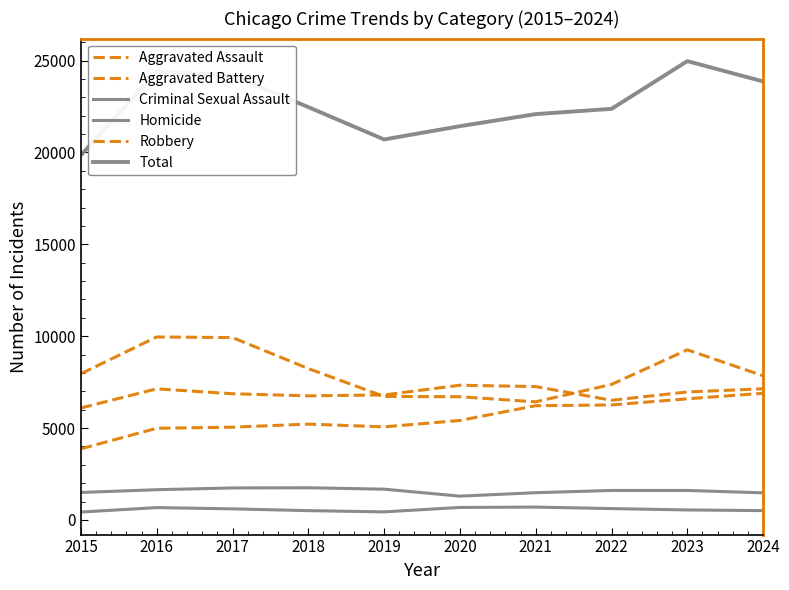

How many lines are shown in the chart?

6